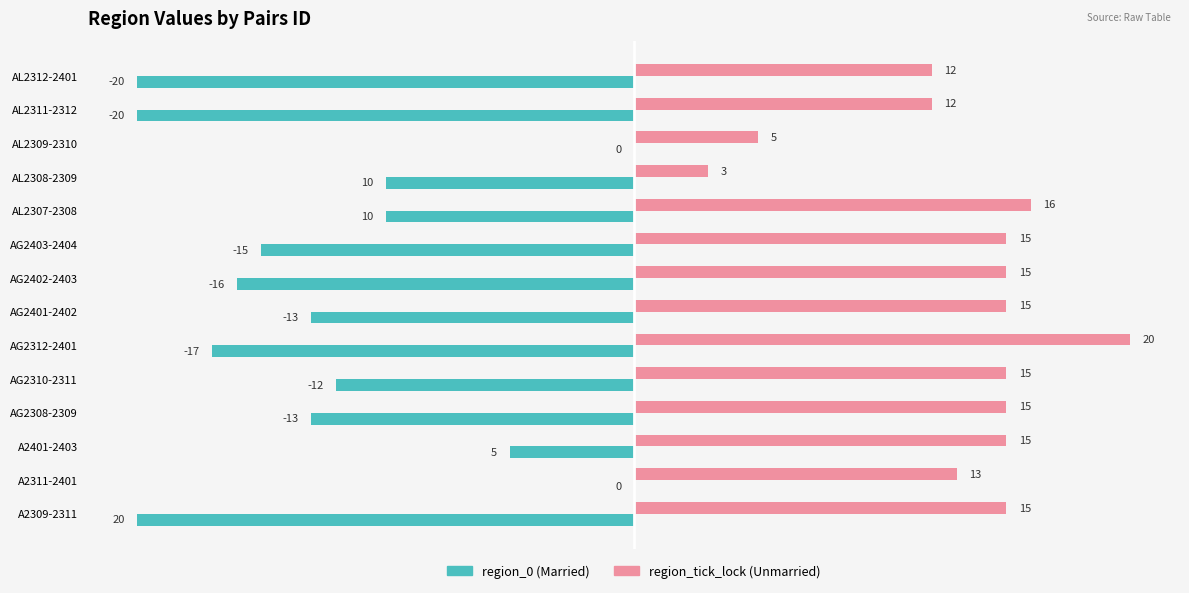

At which category does the chart reach its peak across all series?

AG2312-2401